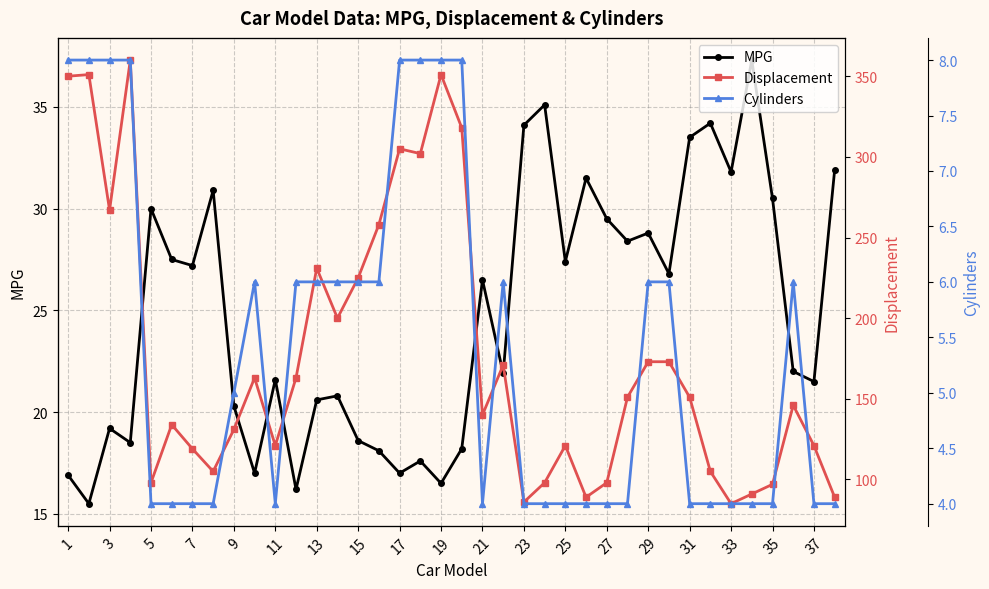

Is it true that MPG equals 12.8 at 25?

False